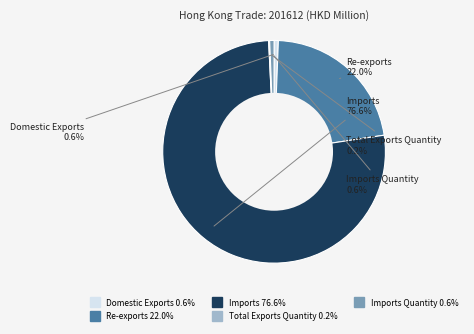

Is there a majority slice in this chart?

Yes